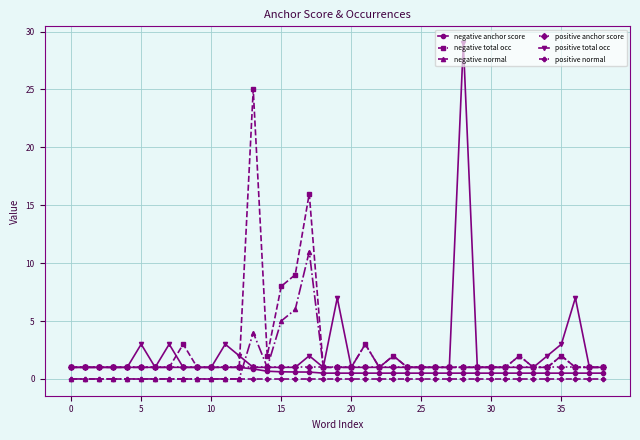

What is the difference between the maximum and second lowest values in the negative total occ series?

24.0